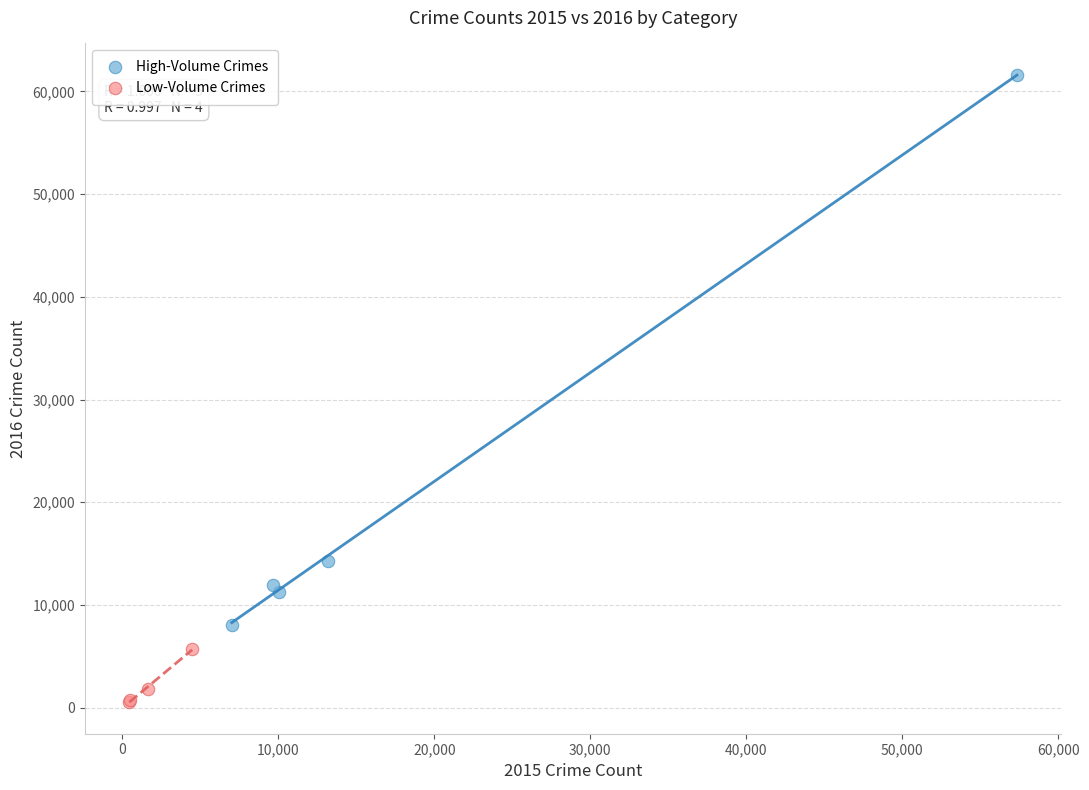

What are all the series names shown in the legend?

High-Volume Crimes, Low-Volume Crimes